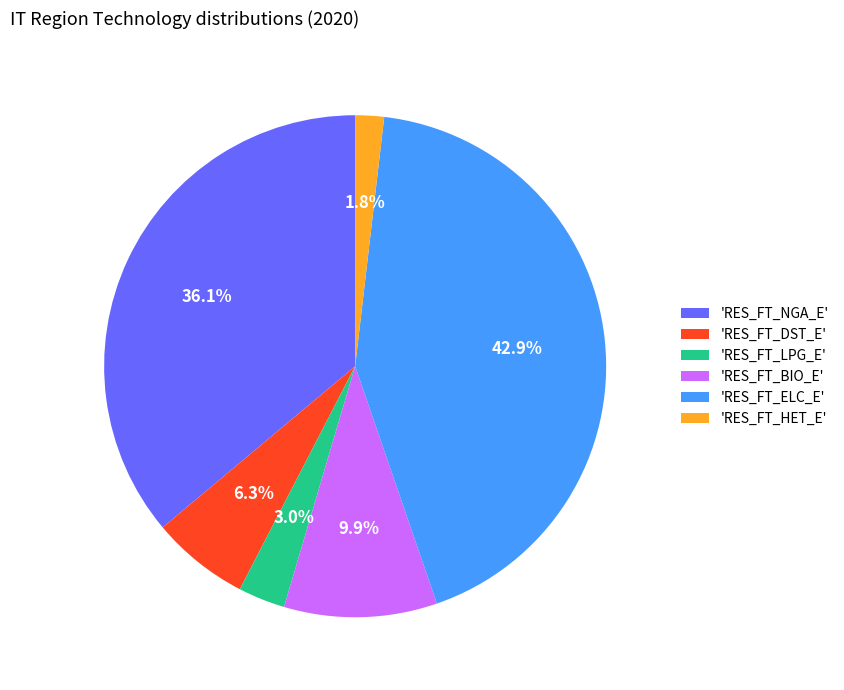

Is there a majority slice in this chart?

No